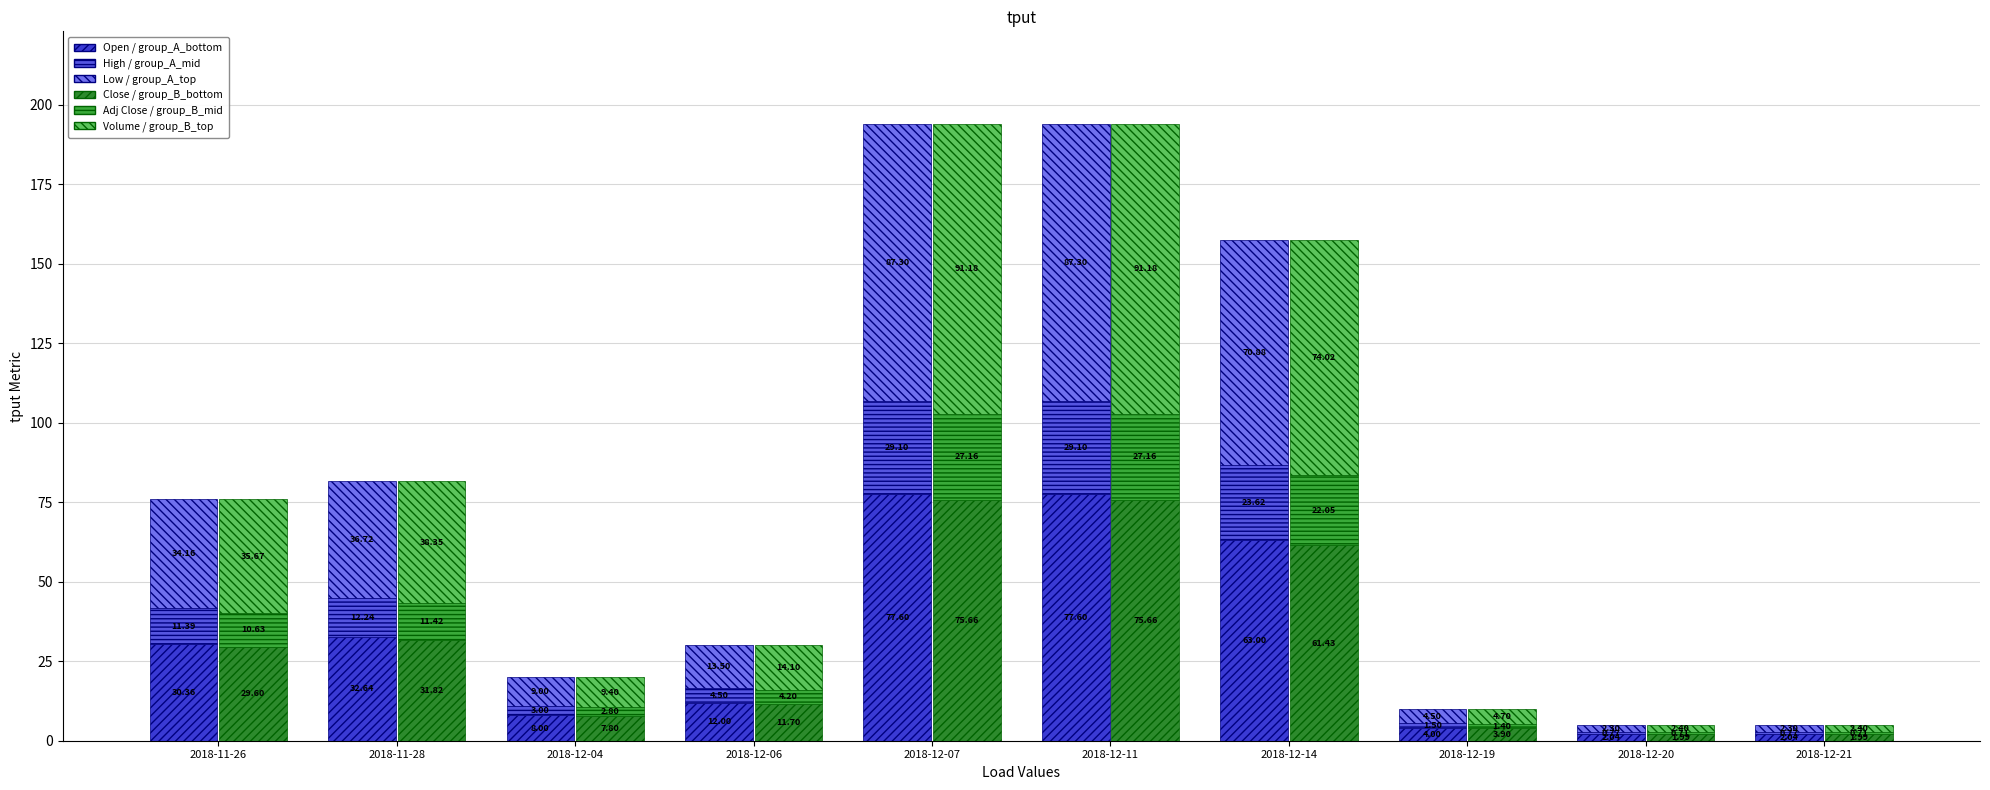

The value of Low / group_A_top at 2018-11-28 is 61.2. True or false?

False